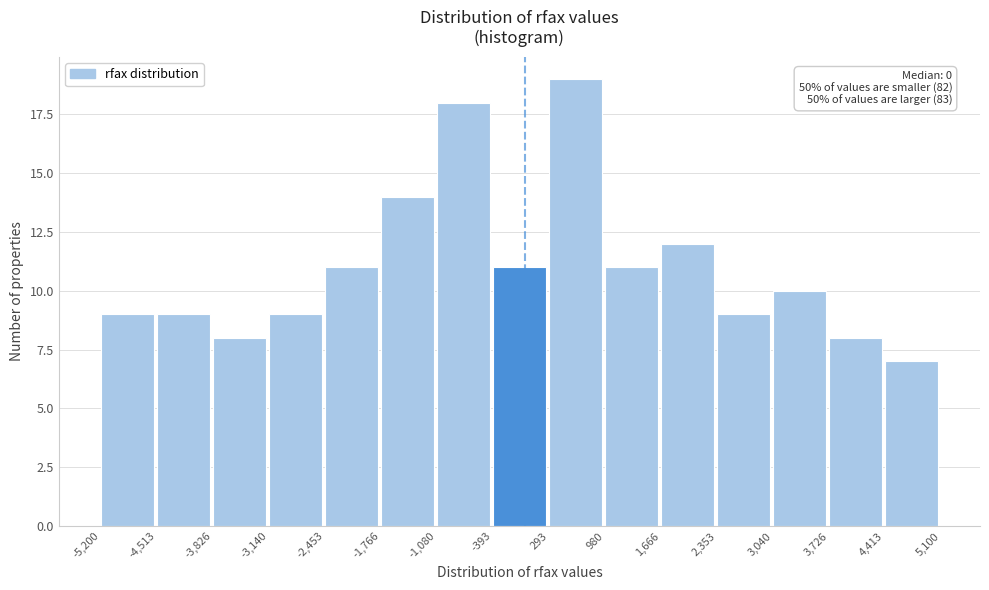

Over which range of the x-axis is the bar tallest?

293 to 980